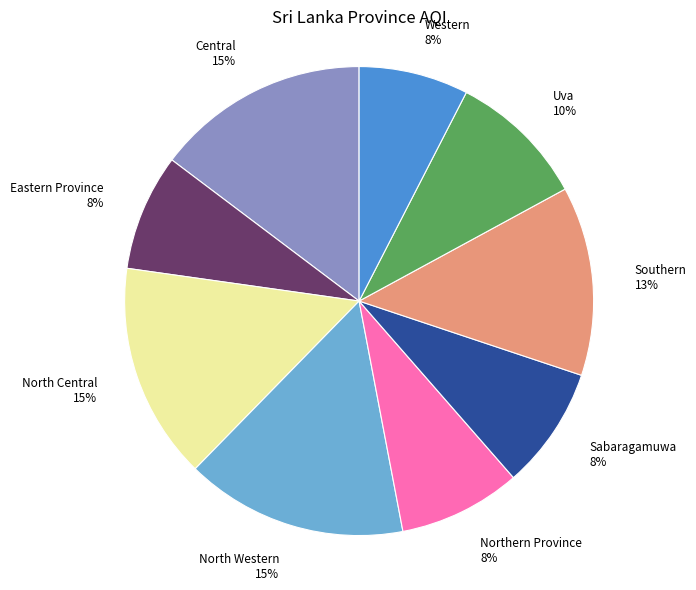

Approximately how many times larger is the value at North Central 15% compared to Central 15%?

1.0